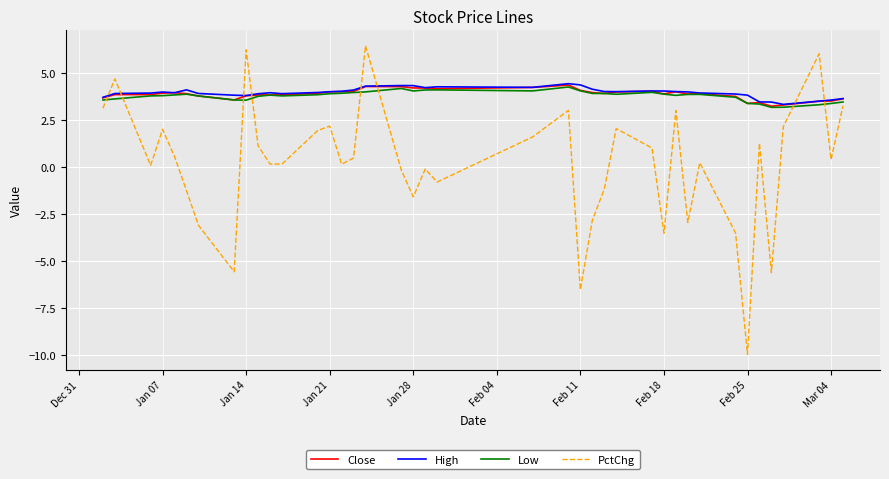

What is the smallest value displayed?

-10.0